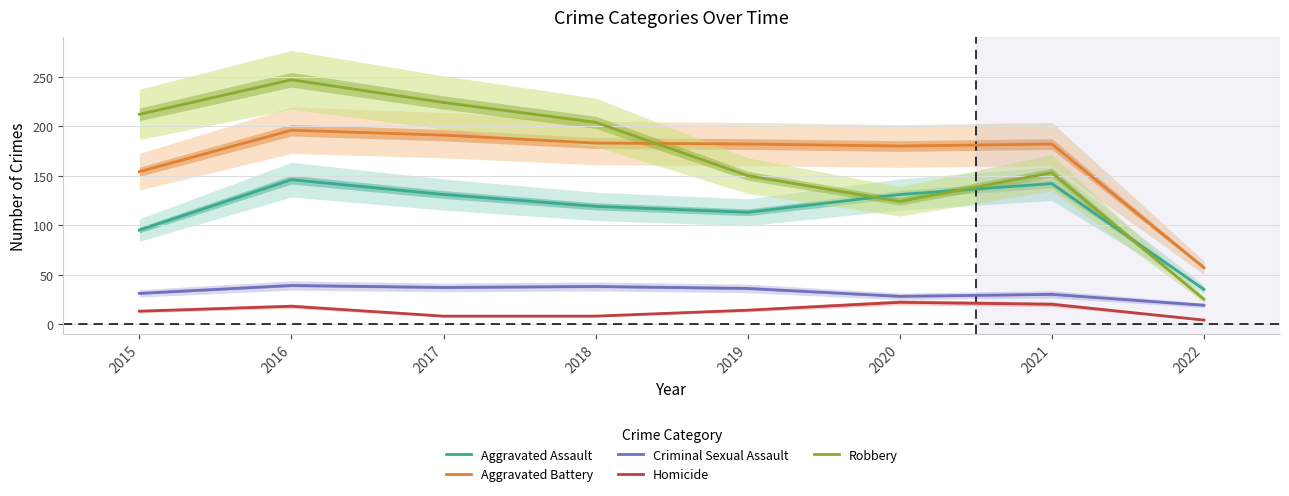

Reading left to right, list all the values displayed in this chart.

Aggravated Assault: 2015=95	2016=146	2017=131	2018=119	2019=113	2020=131	2021=142	2022=35
Aggravated Battery: 2015=154	2016=196	2017=191	2018=183	2019=182	2020=180	2021=182	2022=57
Criminal Sexual Assault: 2015=31	2016=39	2017=37	2018=38	2019=36	2020=28	2021=30	2022=19
Homicide: 2015=13	2016=18	2017=8	2018=8	2019=14	2020=22	2021=20	2022=4
Robbery: 2015=212	2016=247	2017=224	2018=204	2019=150	2020=124	2021=153	2022=25